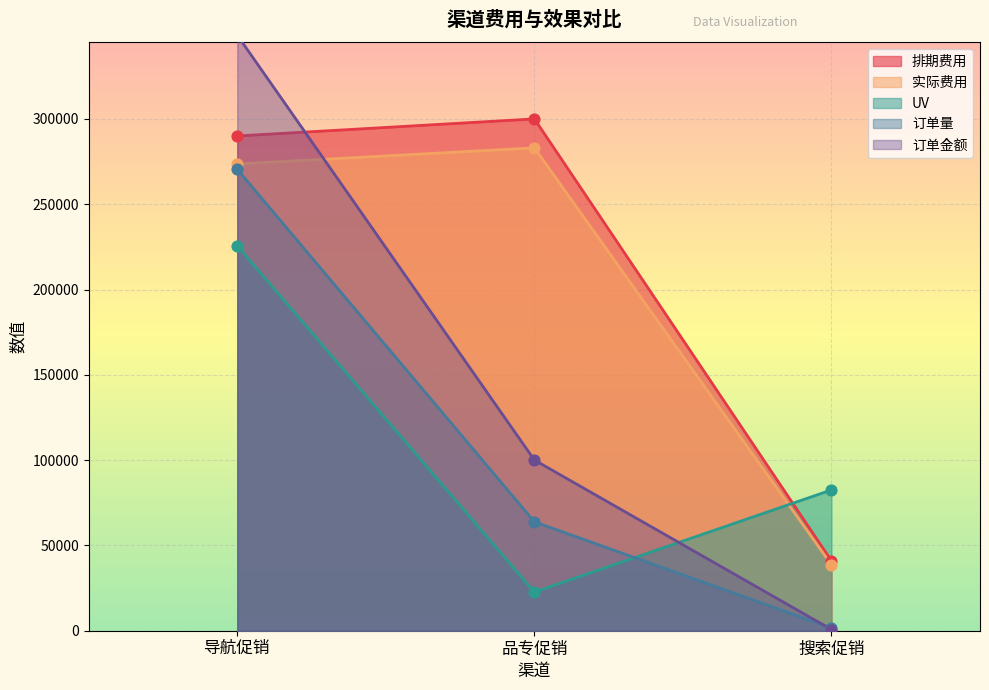

Which series reaches the minimum Y coordinate?

订单金额